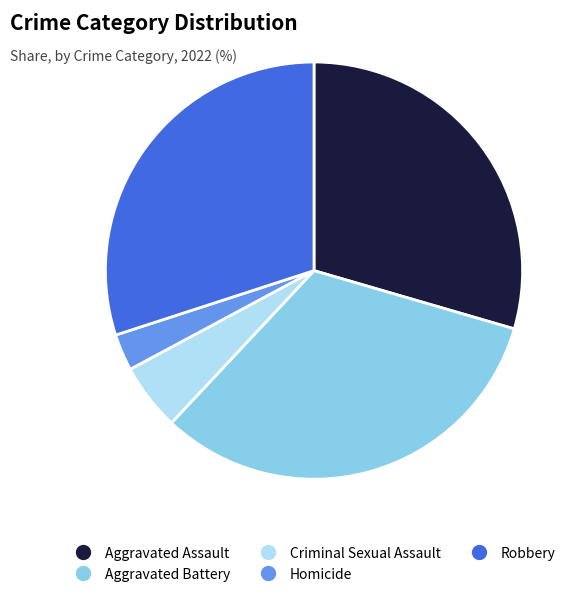

Which category has the biggest portion of the pie?

Aggravated Battery